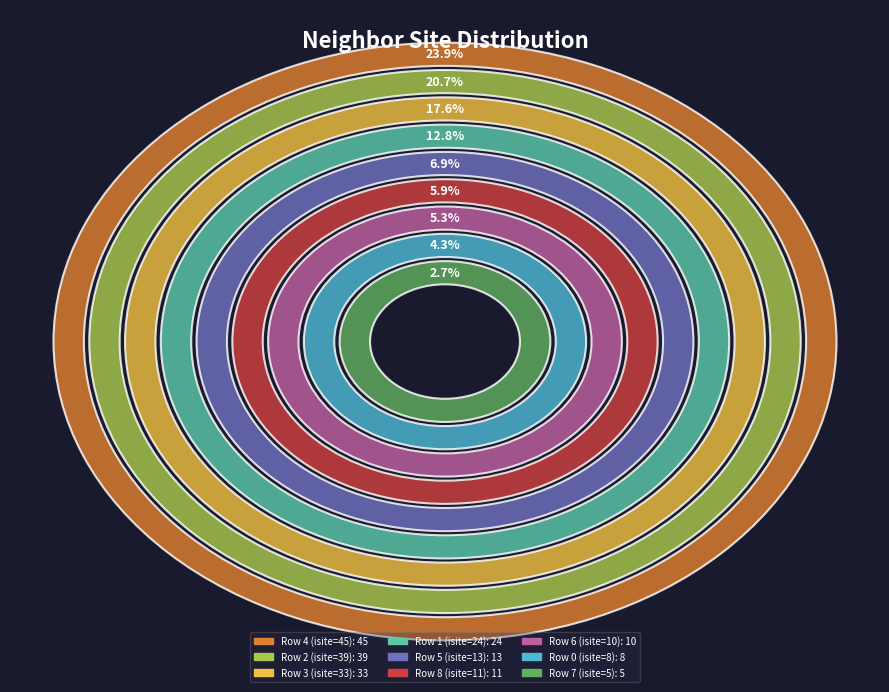

How many segments does this pie chart have?

9